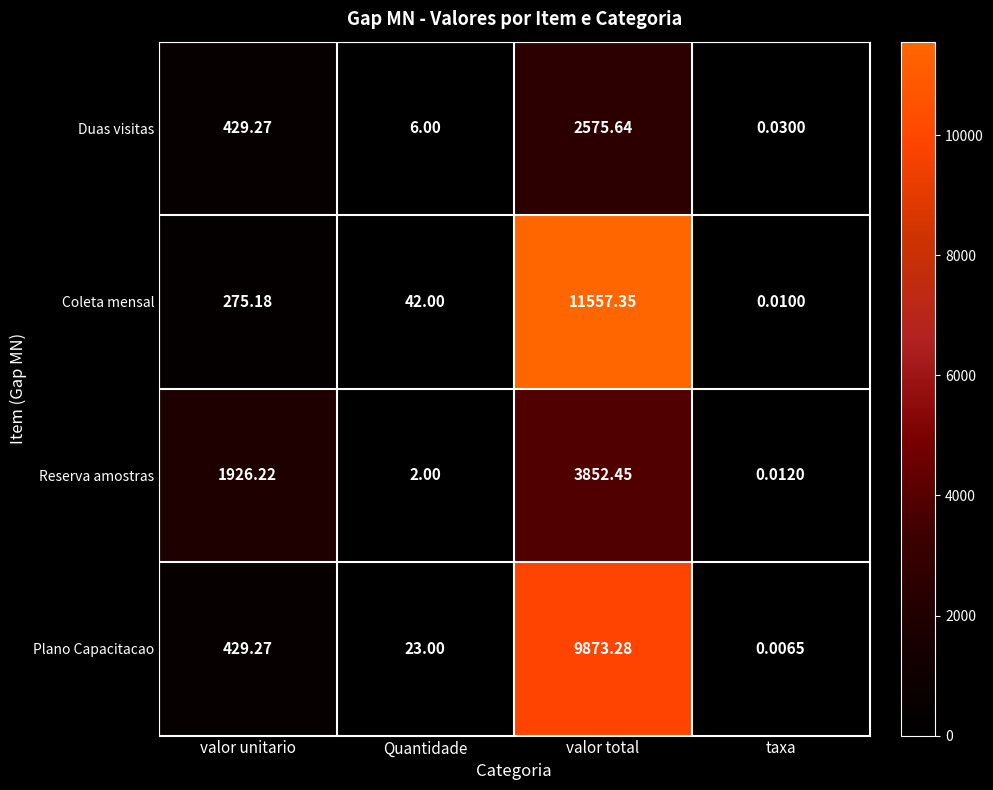

At which category is the sum across all series the highest?

valor total